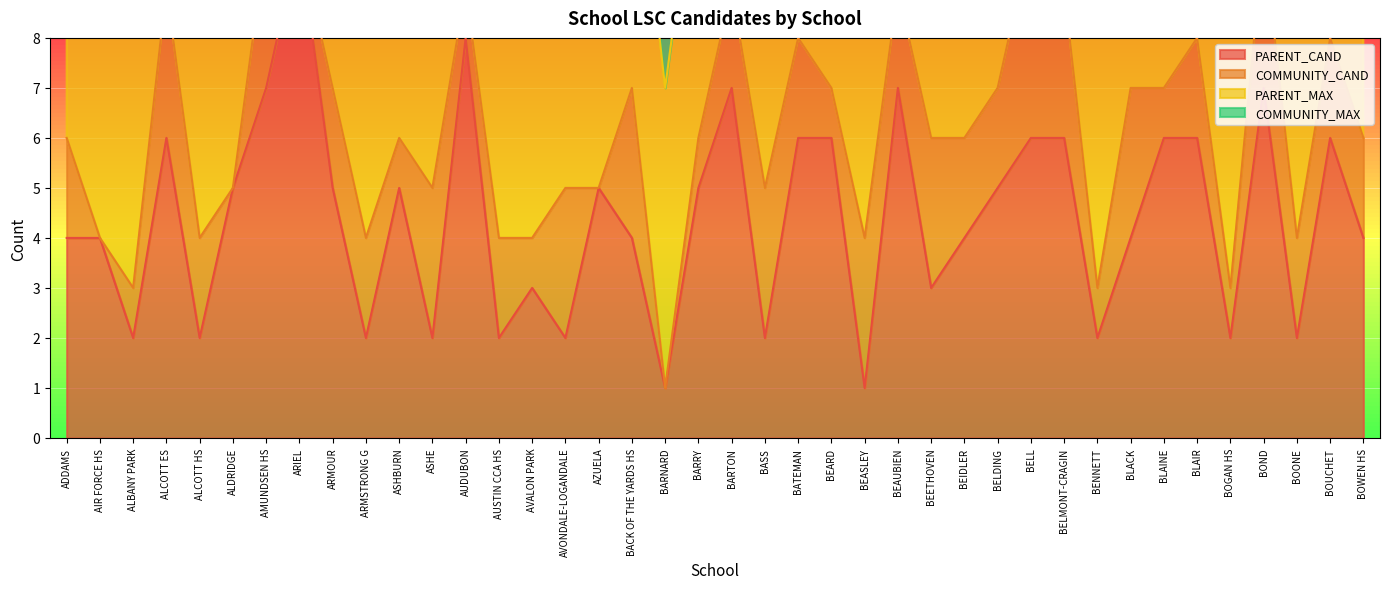

What value does the COMMUNITY_MAX series have at BEARD?

2